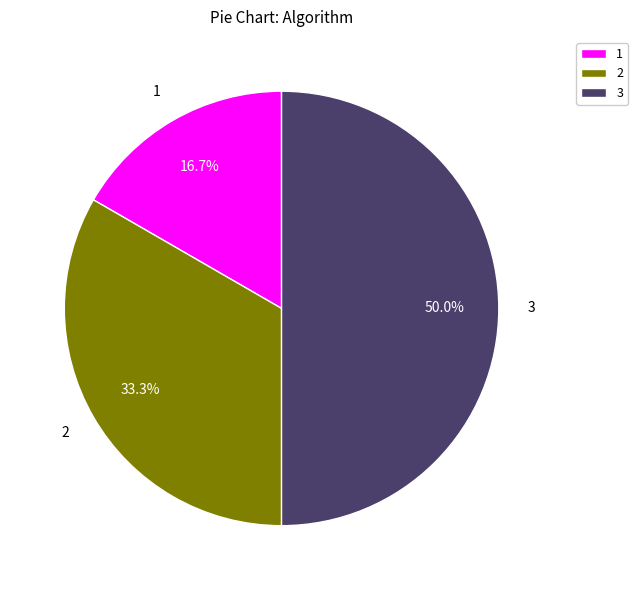

Rank the categories by value from lowest to highest.

1, 2, 3